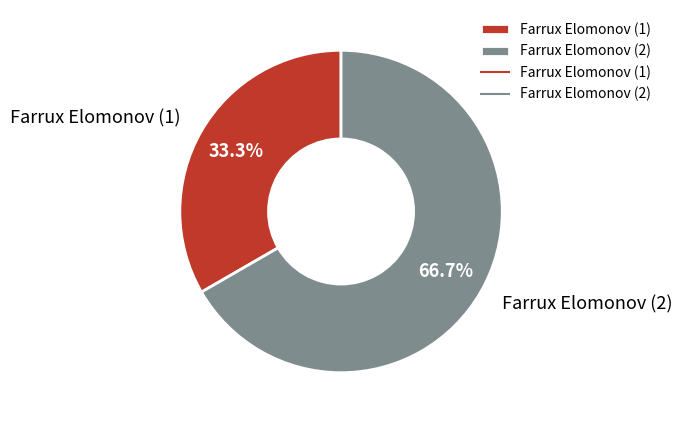

Does any single category account for the majority?

Yes